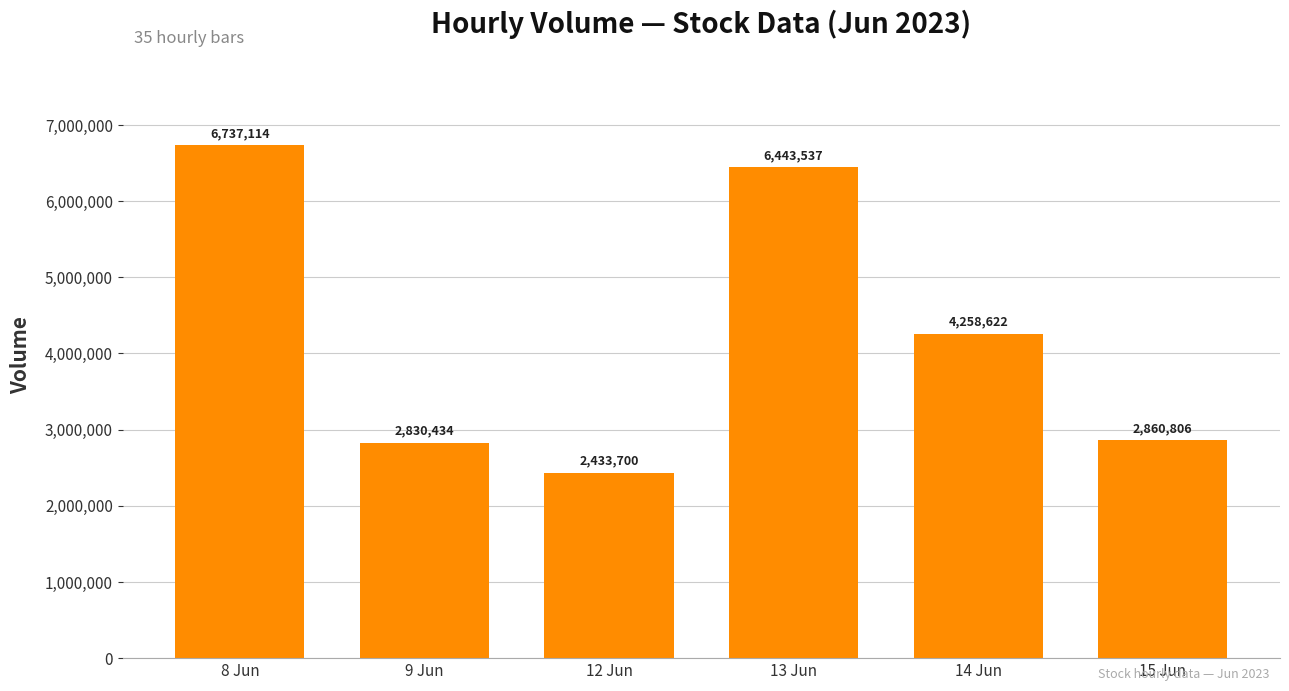

What is the minimum value shown in the chart?

2433700